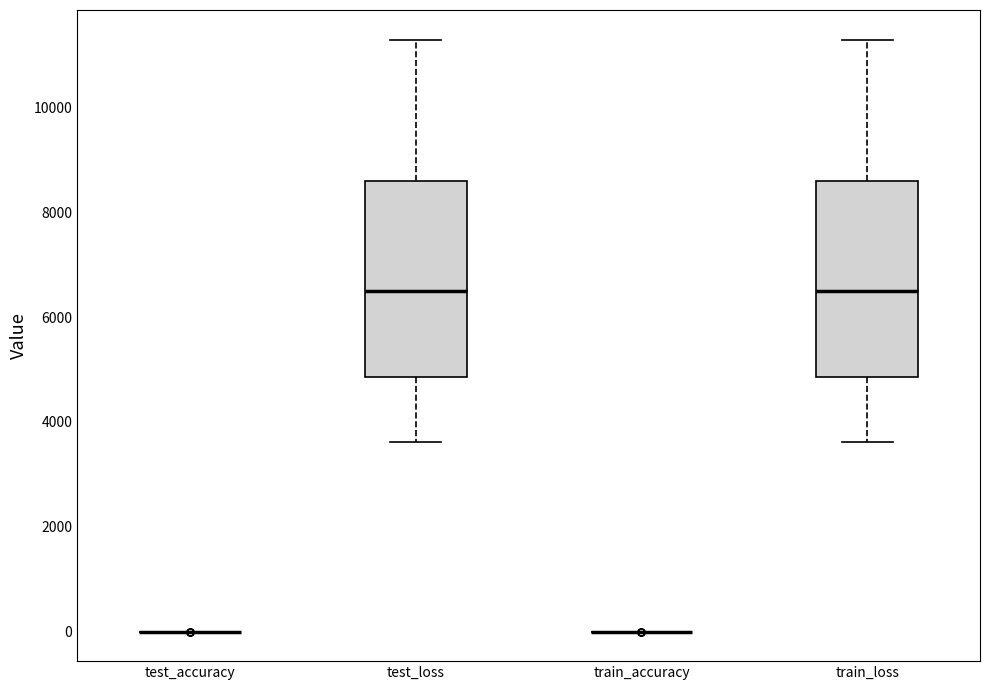

Reading left to right, read every box against the y-axis: the position of its median line, the range the box covers, and the ends of its whiskers. The values are not printed on the chart, so give them approximately, as read against the axis.

test_accuracy: box collapsed to a line at 0, whiskers 0 to 0
test_loss: median 6400, box 4800 to 8600, whiskers 3600 to 11200
train_accuracy: box collapsed to a line at 0, whiskers 0 to 0
train_loss: median 6400, box 4800 to 8600, whiskers 3600 to 11200